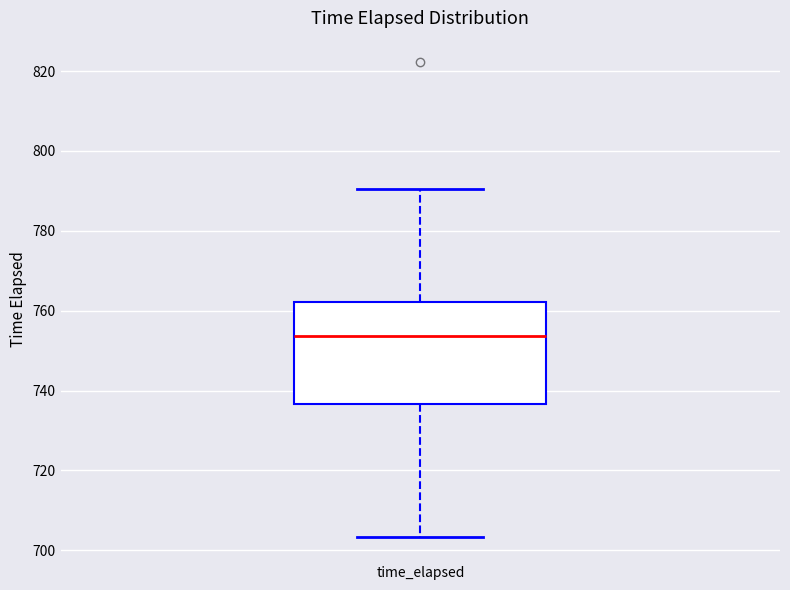

Where is the lower edge of the box for time_elapsed on the y-axis? The values are not printed on the chart, so give them approximately, as read against the axis.

736